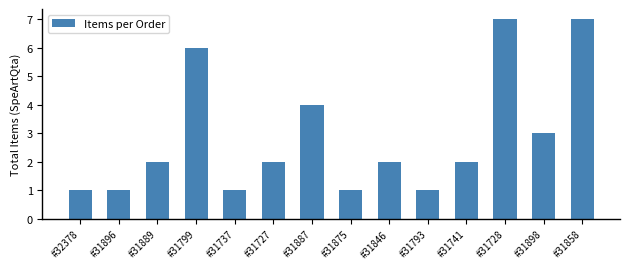

What is the average value?

3